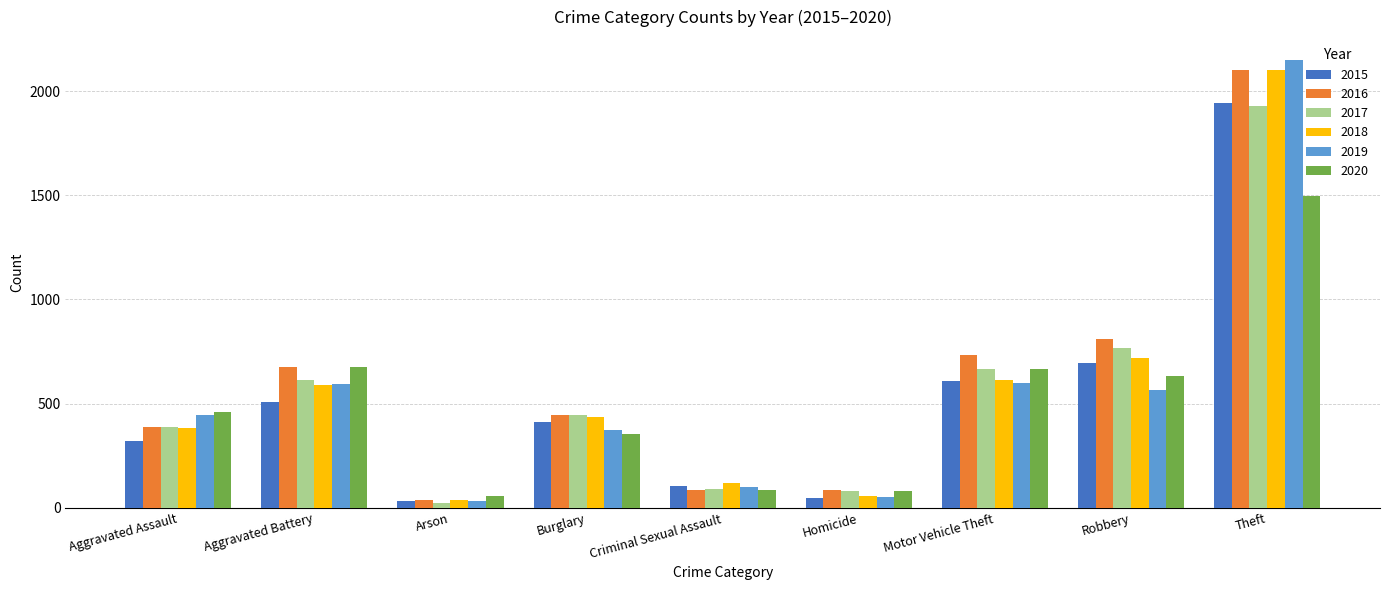

The value of 2018 at Theft is 2103. True or false?

True